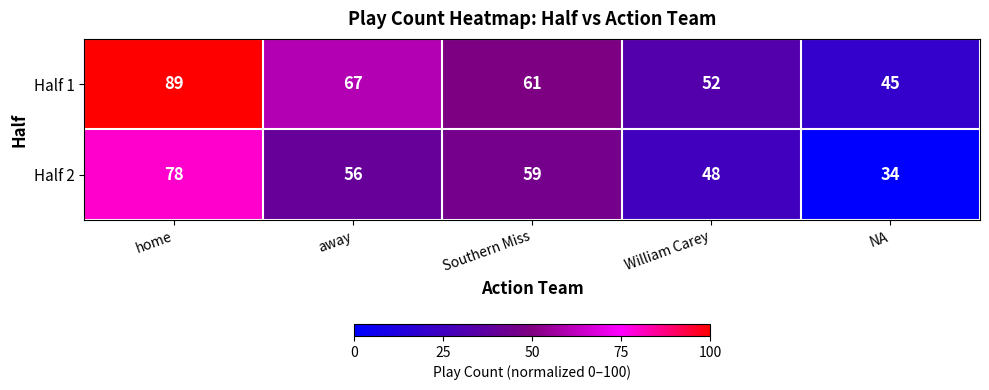

Rank the series at home from highest to lowest value.

Half 1, Half 2